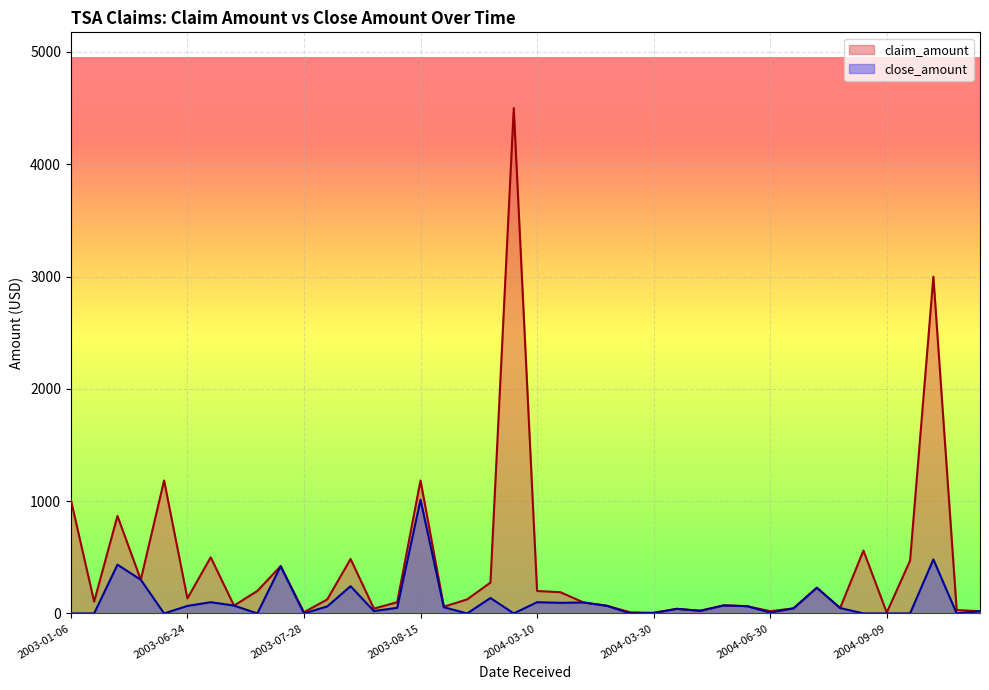

What is the approximate value of close_amount at 2003-06-10?

300.0